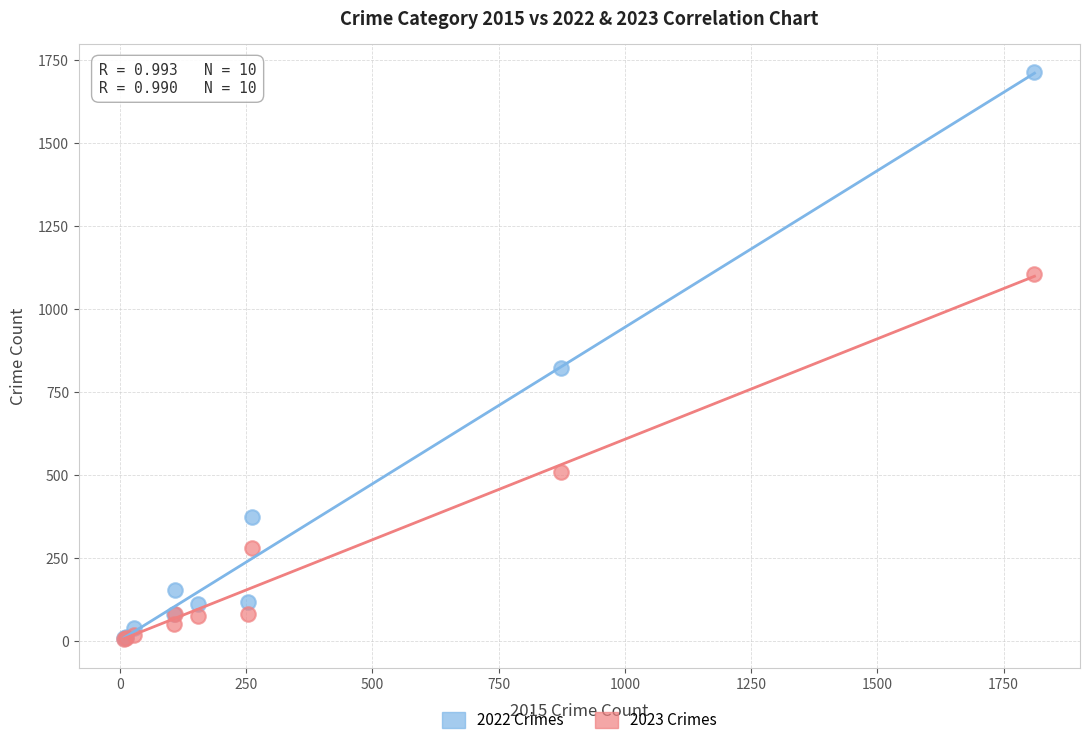

In the 2023 Crimes series, what Y value is closest to 553?

509